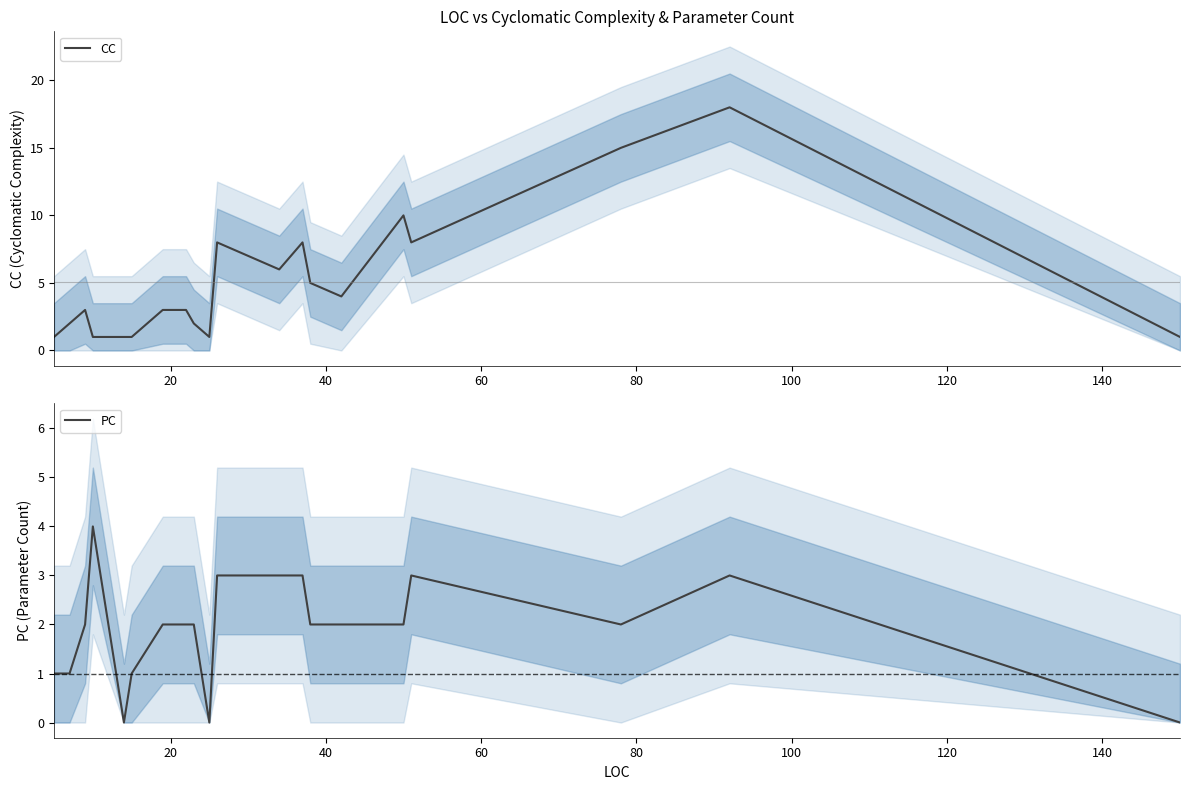

What is the maximum value for CC?

18